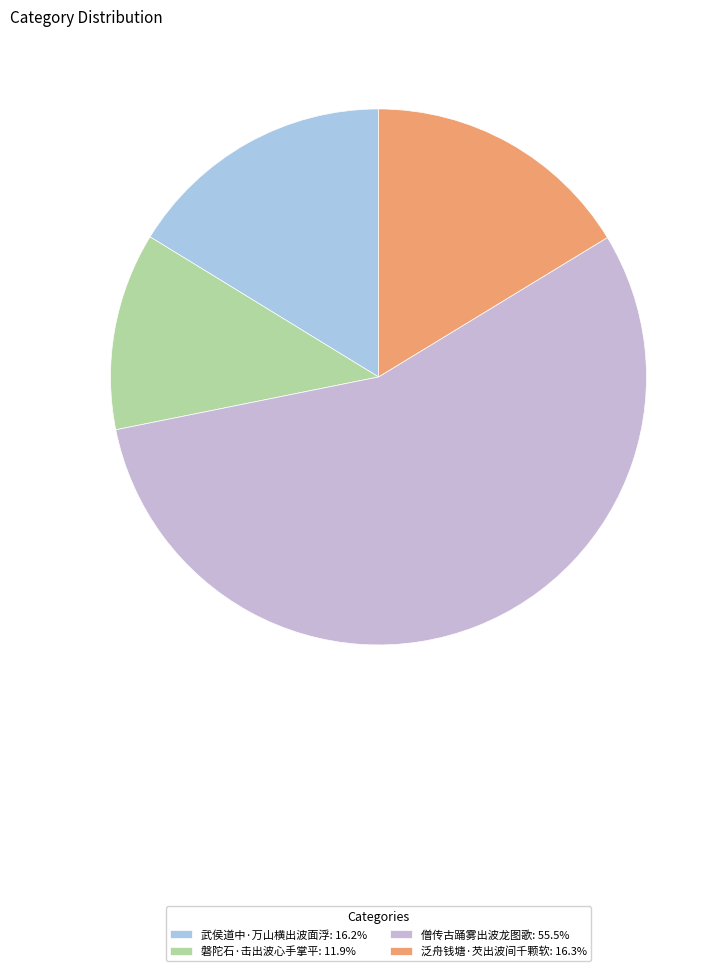

How much of the chart is everything except 泛舟钱塘·芡出波间千颗软?

83.7%